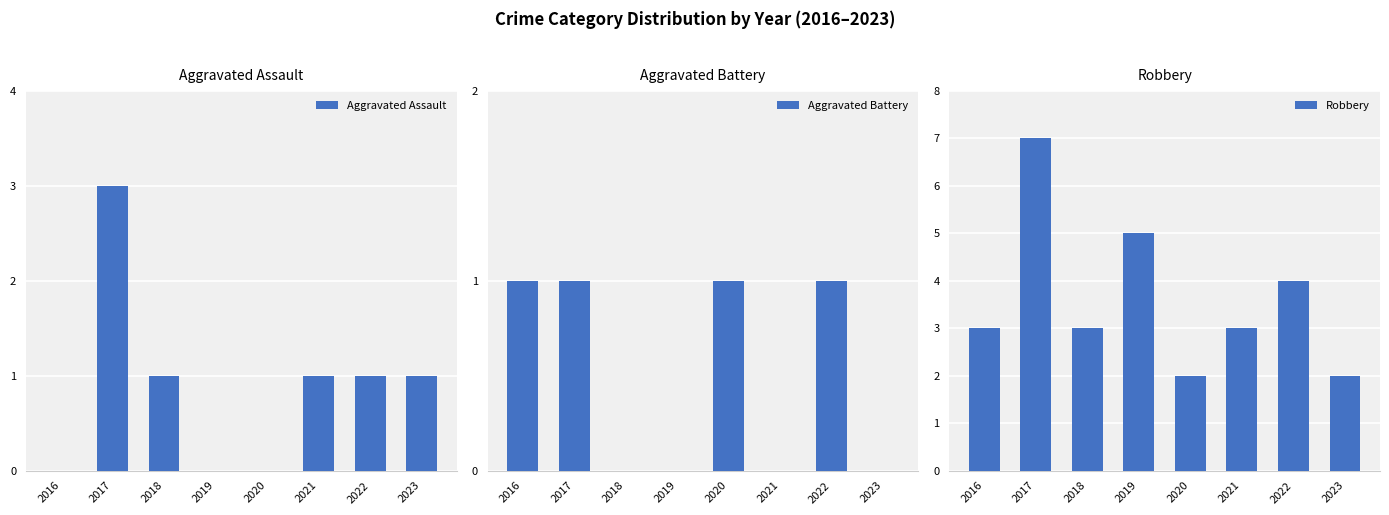

Reading left to right, list all the values displayed in this chart.

Aggravated Assault: 0	3	1	0	0	1	1	1
Aggravated Battery: 1	1	0	0	1	0	1	0
Robbery: 3	7	3	5	2	3	4	2